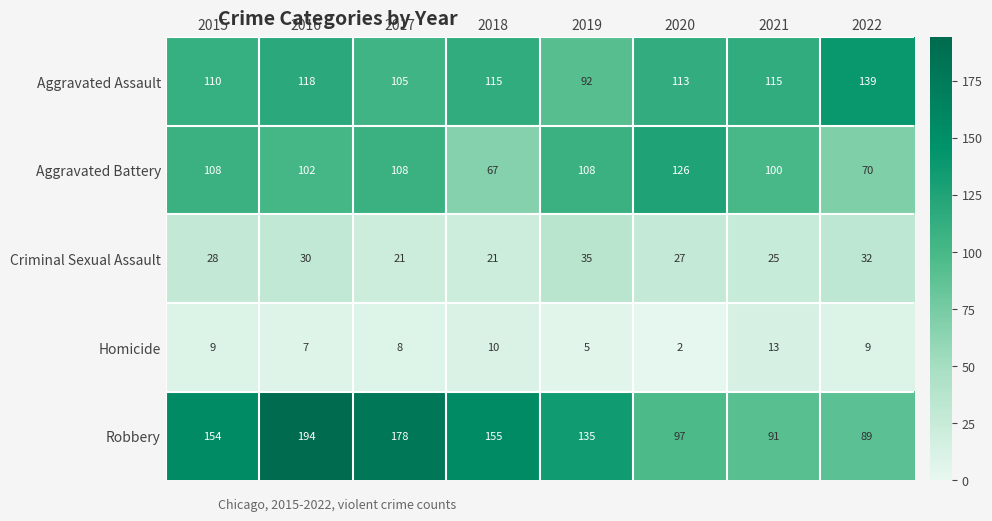

Which label corresponds to the largest value in the chart?

2016